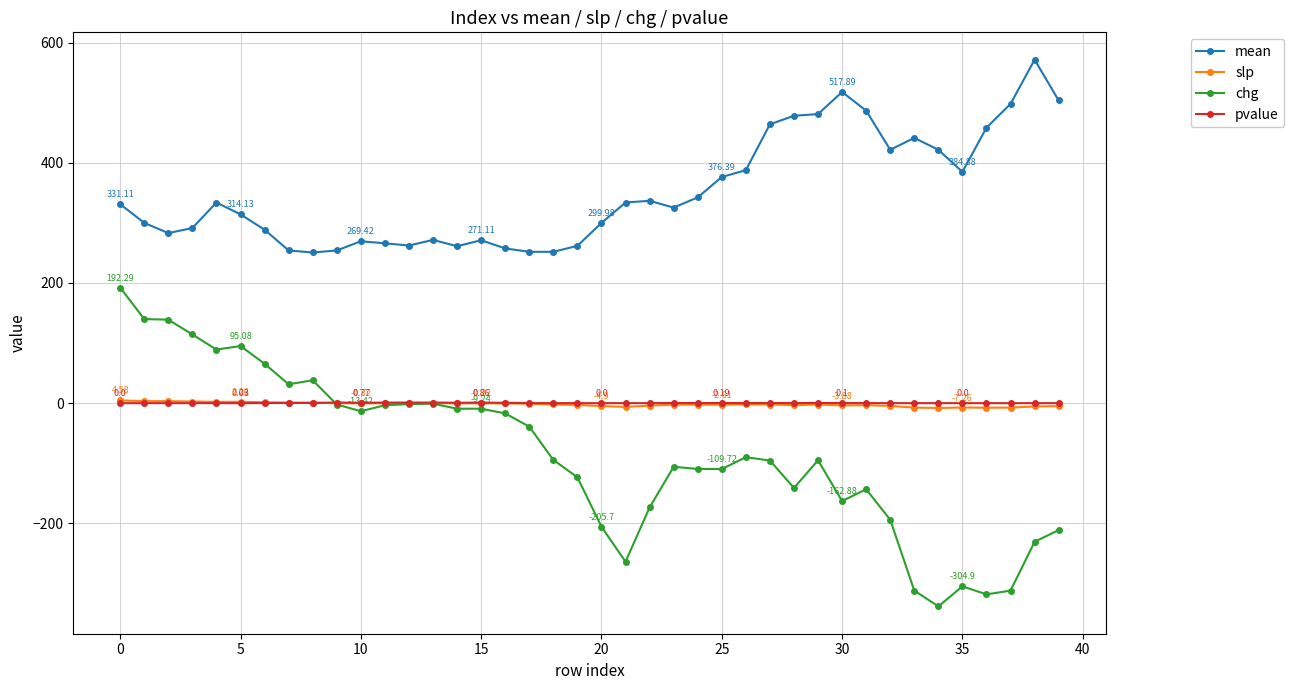

Which series has the largest range (max minus min)?

chg